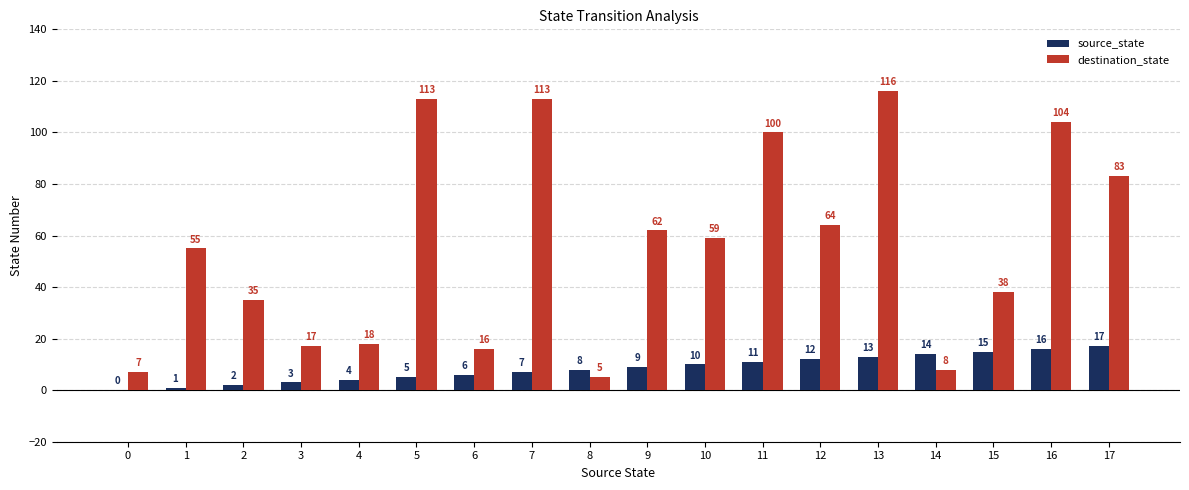

Is it true that source_state equals 8 at 8?

True